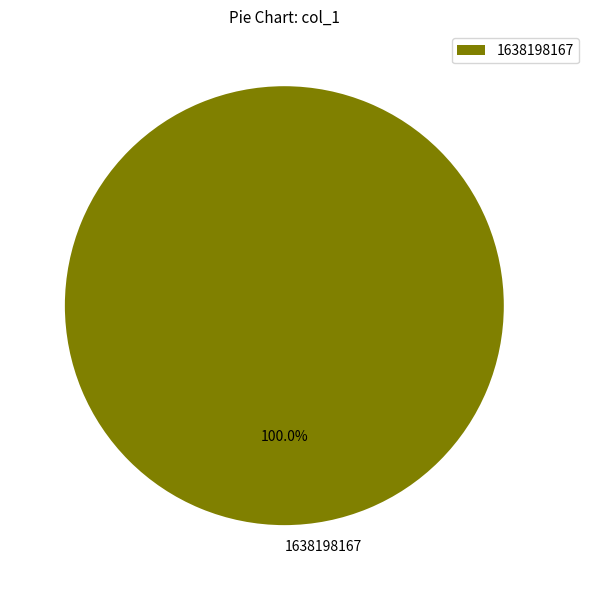

Count the number of slices in the pie.

1